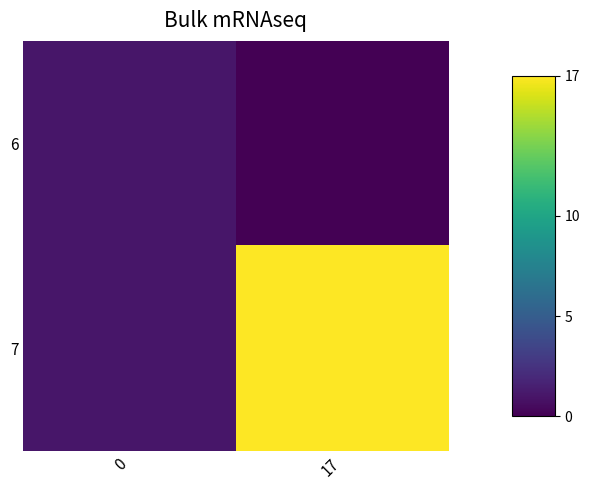

Reading left to right, what are all the values shown in this chart?

6: 0=1	17=0
7: 0=1	17=17